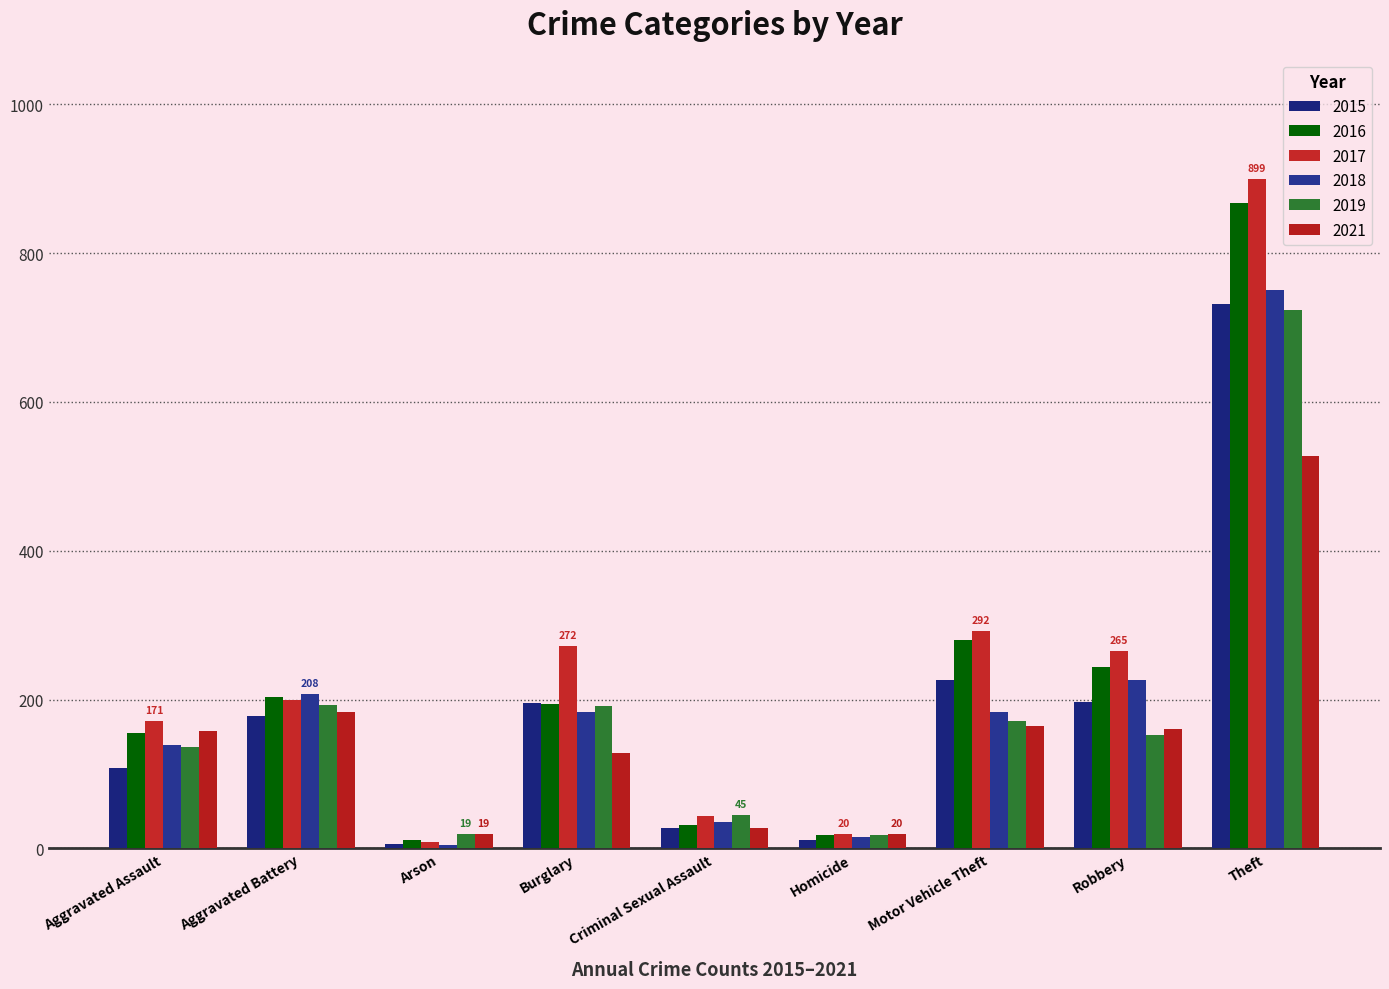

What is the total value across all series at Criminal Sexual Assault?

210